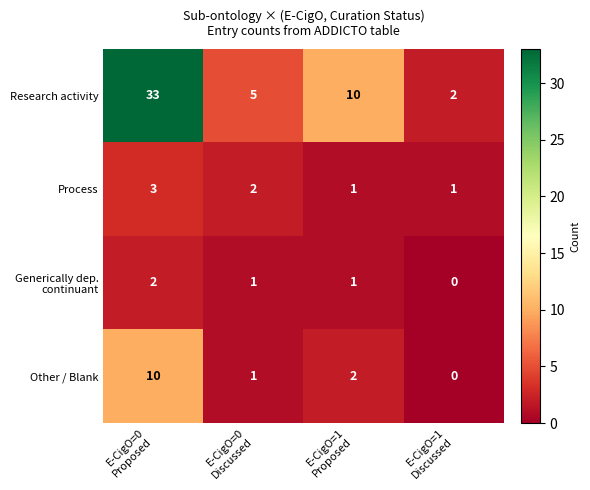

What is the maximum value for Other / Blank?

10